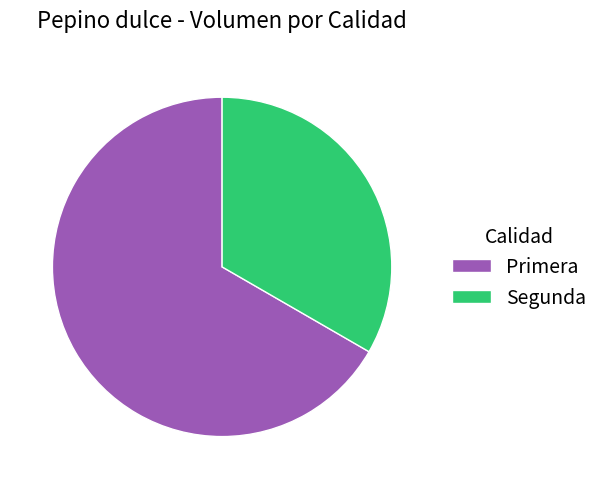

Is it true that Primera is 54% of the pie?

False